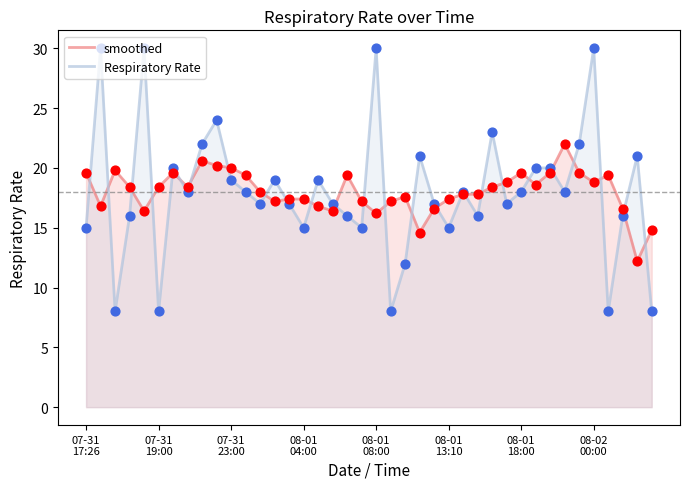

What is the total value across all series at 12?

35.0